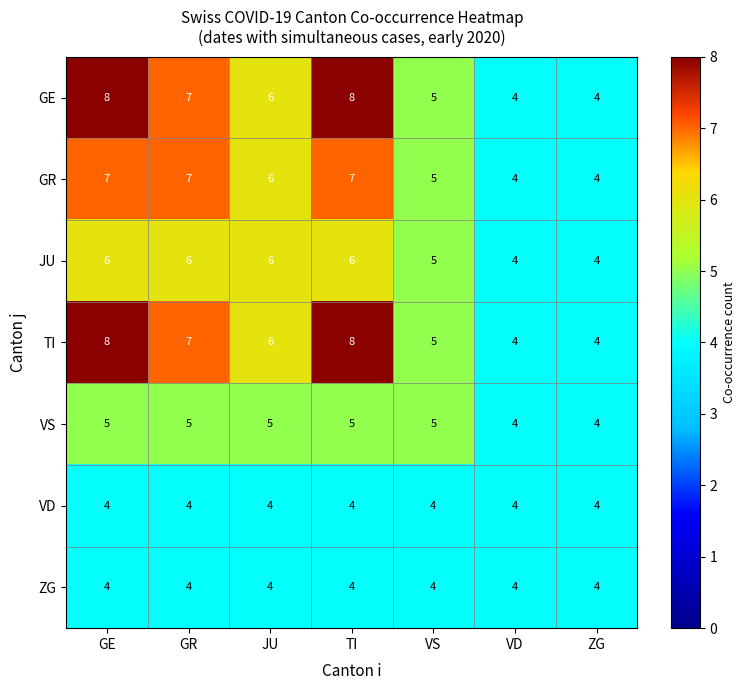

What is the total value across all series at GE?

42